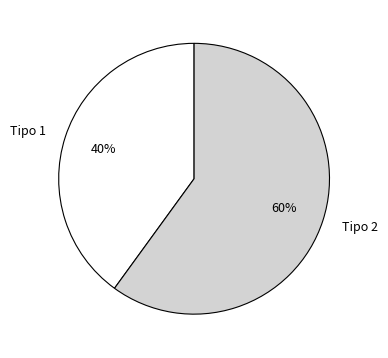

Which slice is the smallest?

Tipo 1